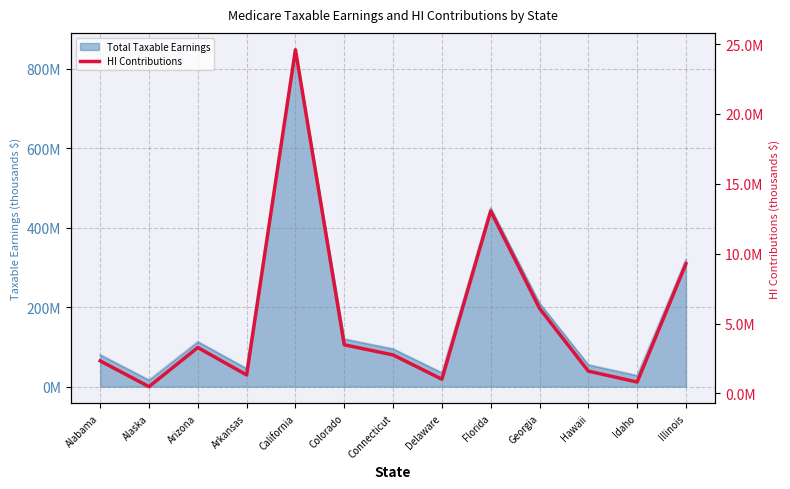

Between Arizona and Colorado, which is larger?

Colorado